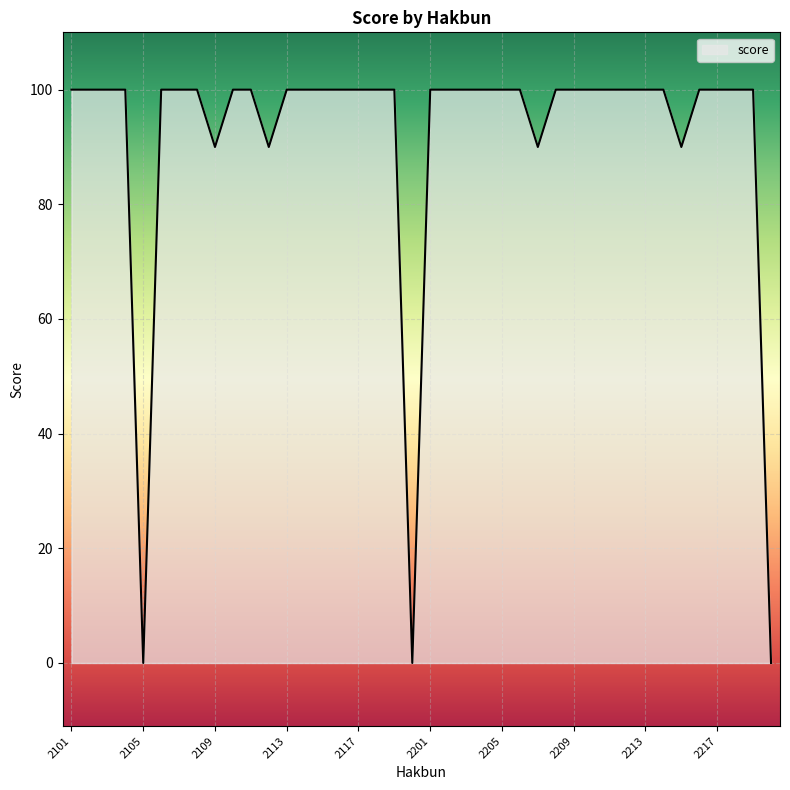

How many distinct data groups are displayed?

1